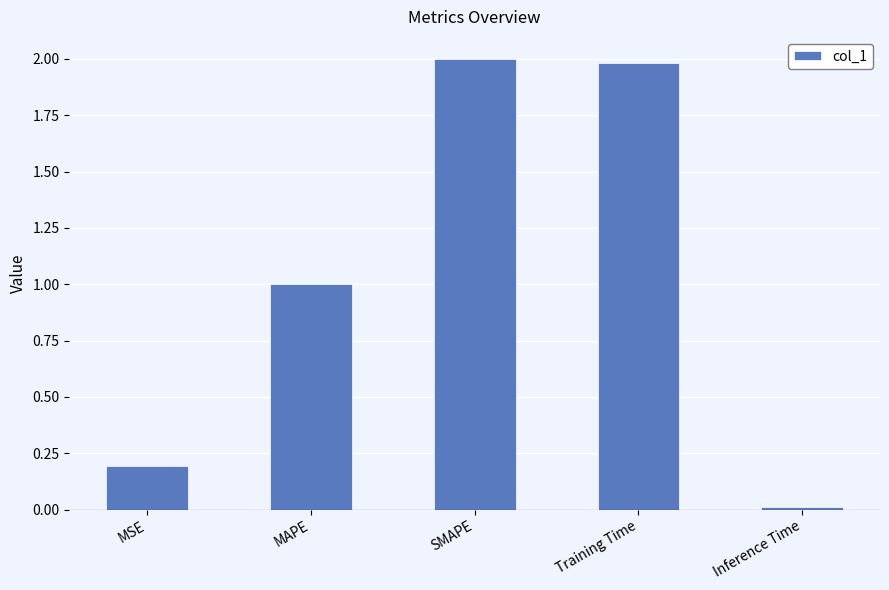

What is the difference between the maximum and minimum values?

2.0